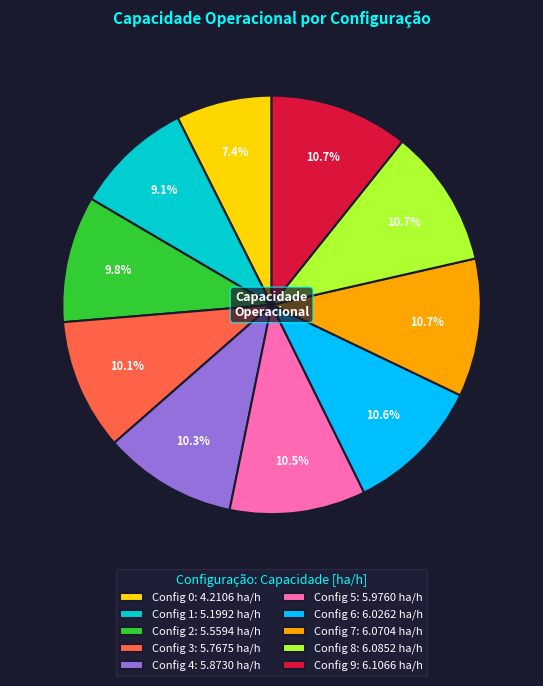

What percentage do Config 8: 6.0852 ha/h and Config 7: 6.0704 ha/h together represent?

21.4%